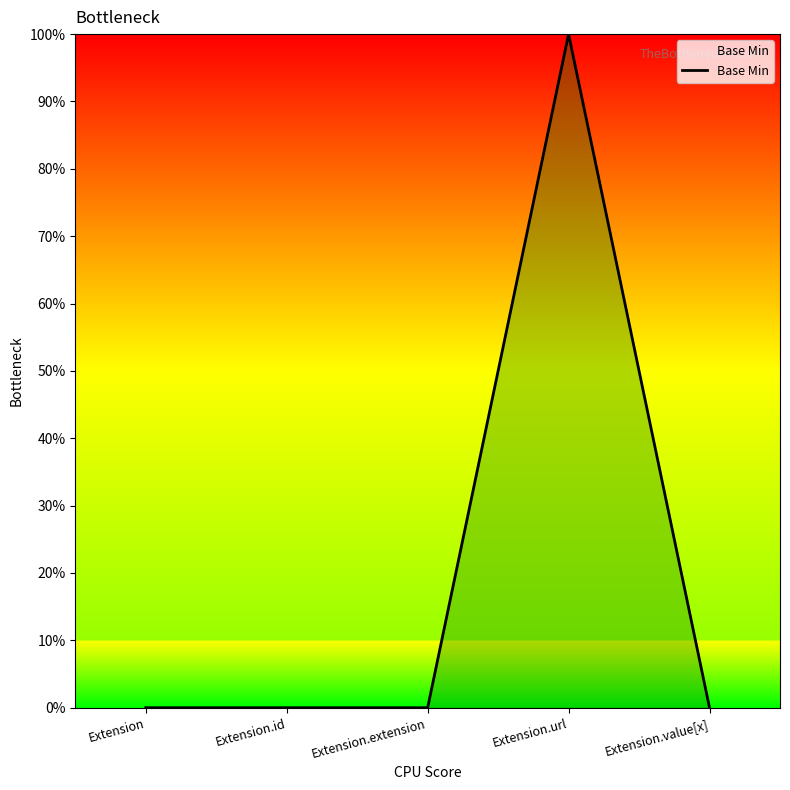

Does the chart have visible grid lines?

No